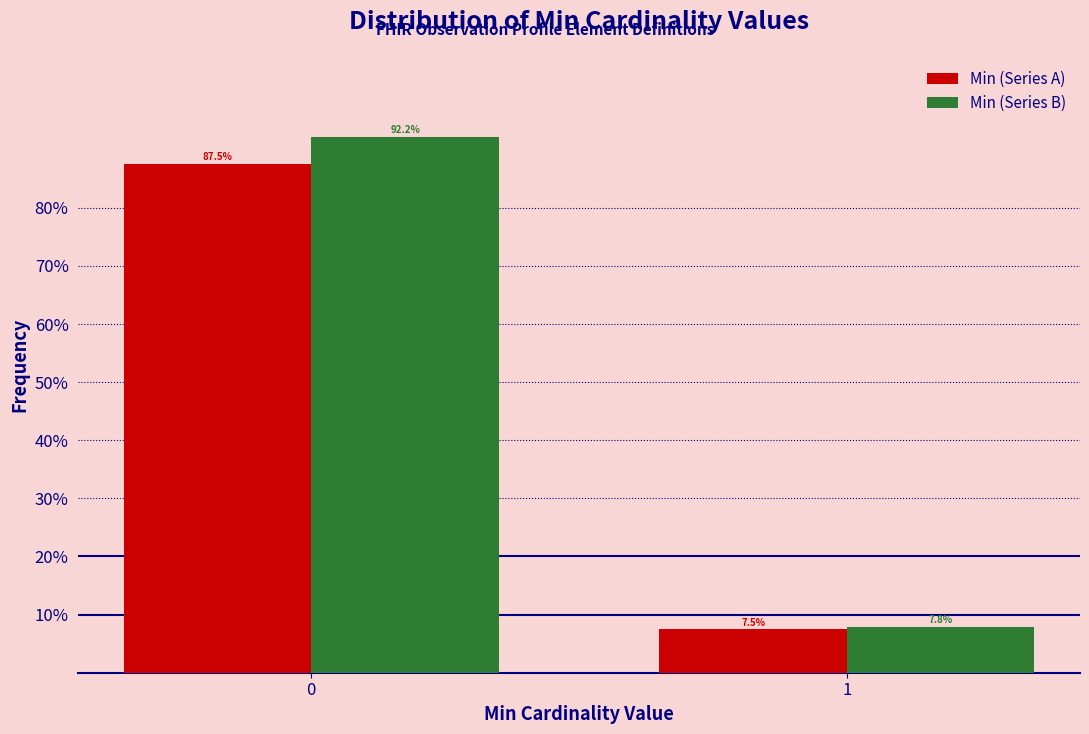

Reading left to right, extract all data points from this chart.

Min (Series A): 87.5	7.5
Min (Series B): 92.2	7.8